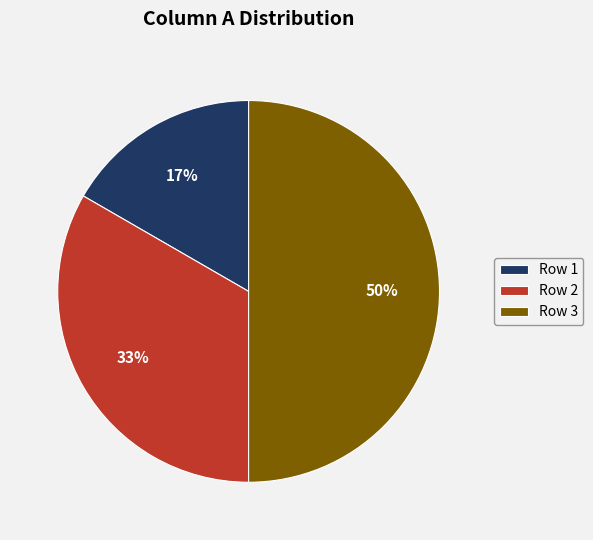

Does Row 2 represent more than half of the total?

No